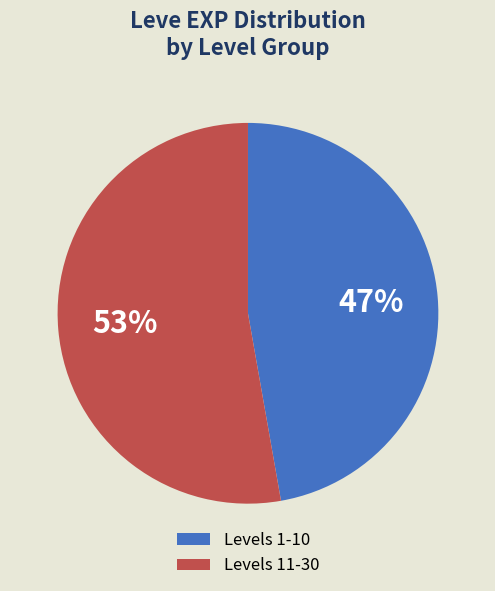

To the nearest percent, what is the average slice percentage?

50%